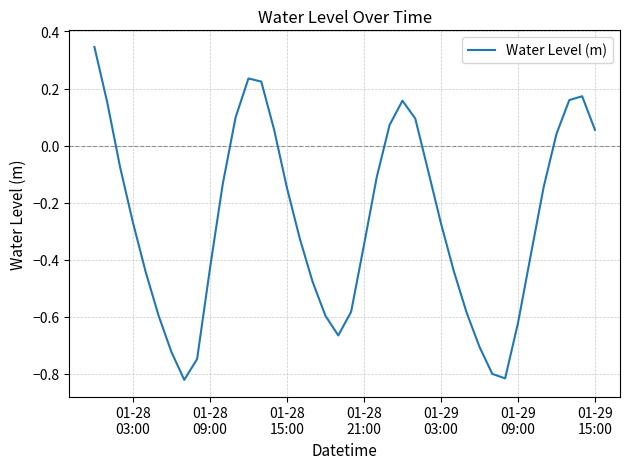

How many lines are shown in the chart?

1